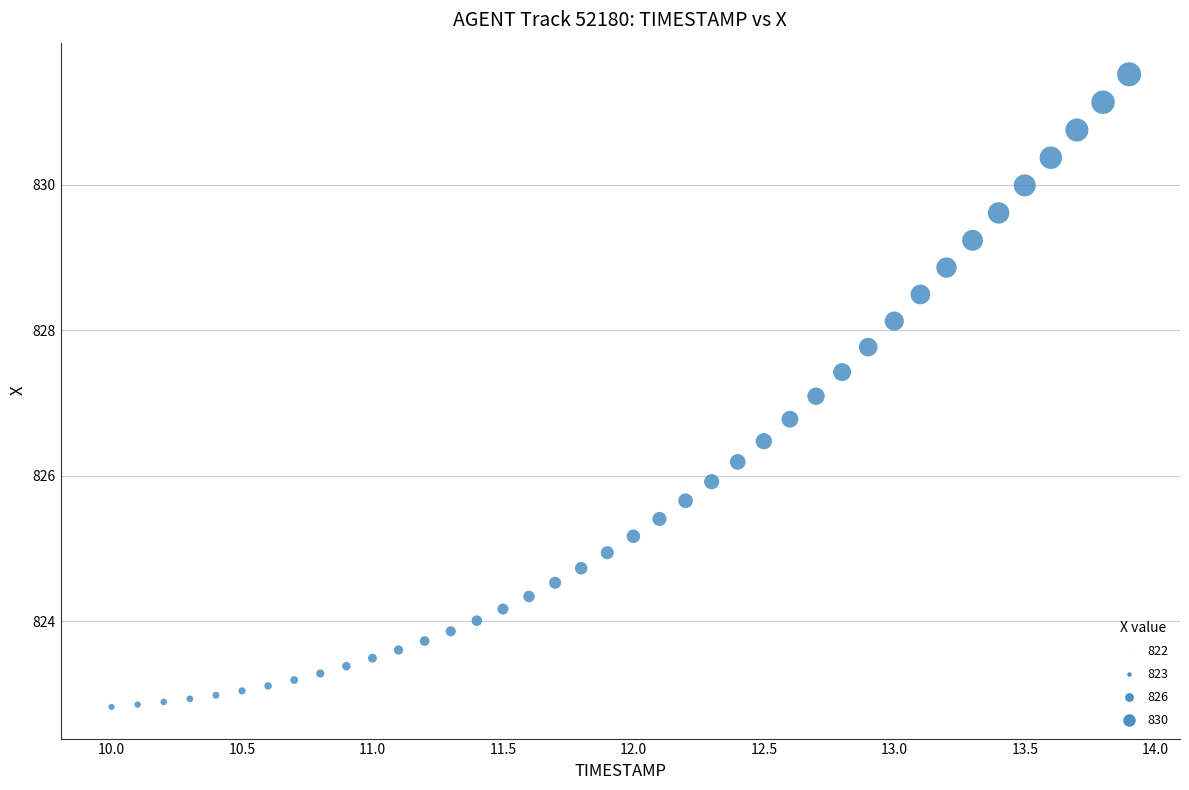

What is the range of X values (max minus min)?

3.9